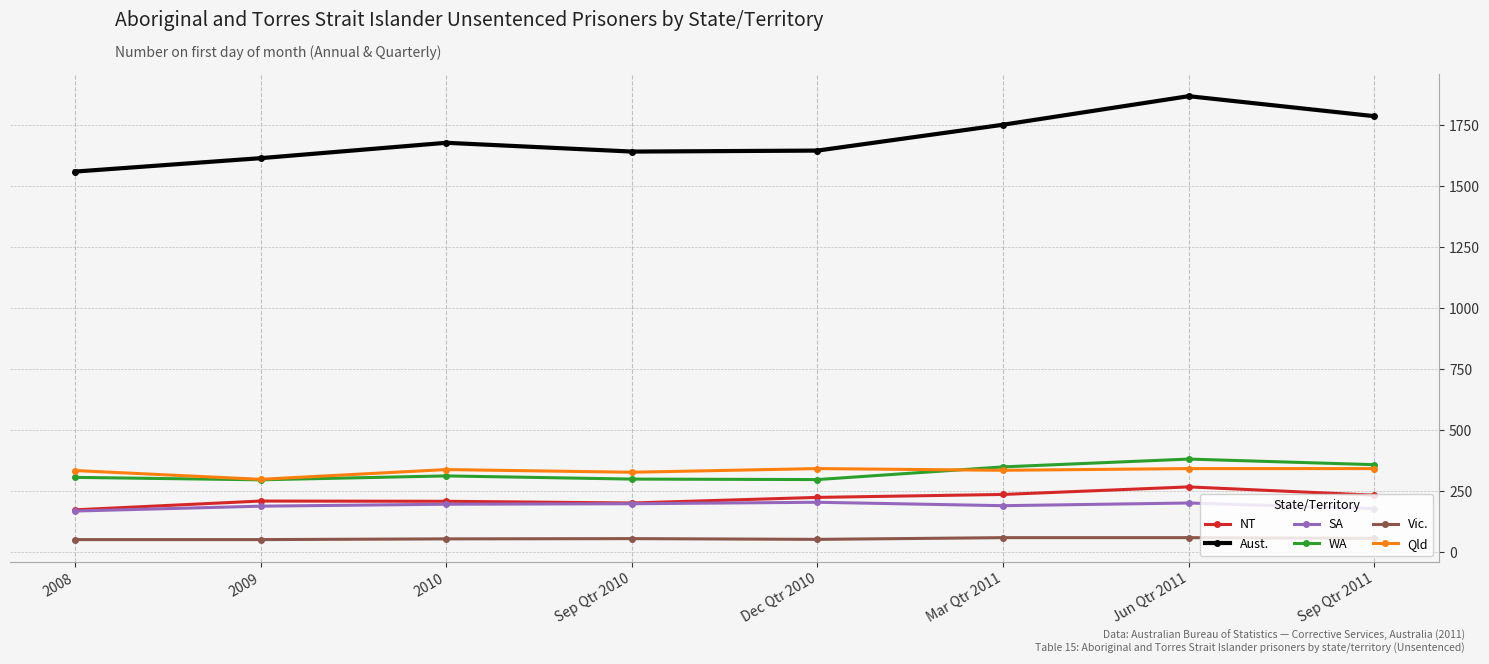

What is the approximate value of SA at 2008?

169